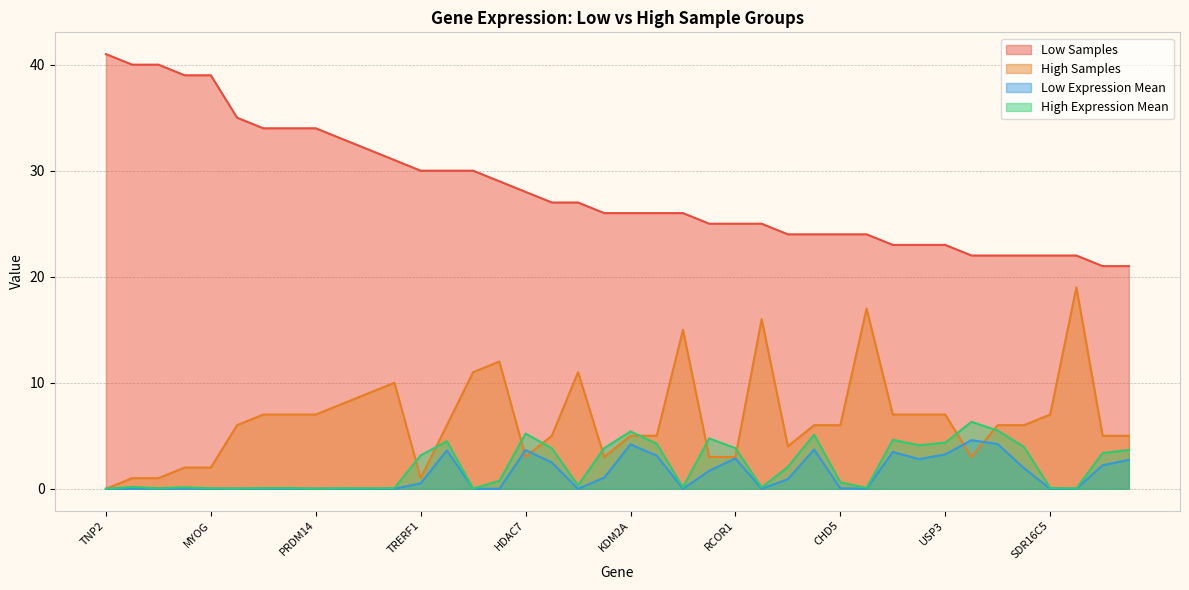

List the labels in order of High Samples value, smallest first.

TNP2, HMGB4, MBD3L1, TRERF1, DMRTC2, MYOG, HDAC7, MUC1, JDP2, RCOR1, TCF3, PER2, BRD3, KDM2A, KMT2A, MBTD1, SIRT1, KDM4E, PRKD2, BAZ1A, CHD5, KANSL2, TBL1X, DNMT3L, DYDC1, PRDM14, NFYB, SGF29, USP3, SDR16C5, PRMT8, BRDT, MYOD1, NOS1, PADI4, TNP1, PAX7, DPPA2, ACTL6B, MYOCD